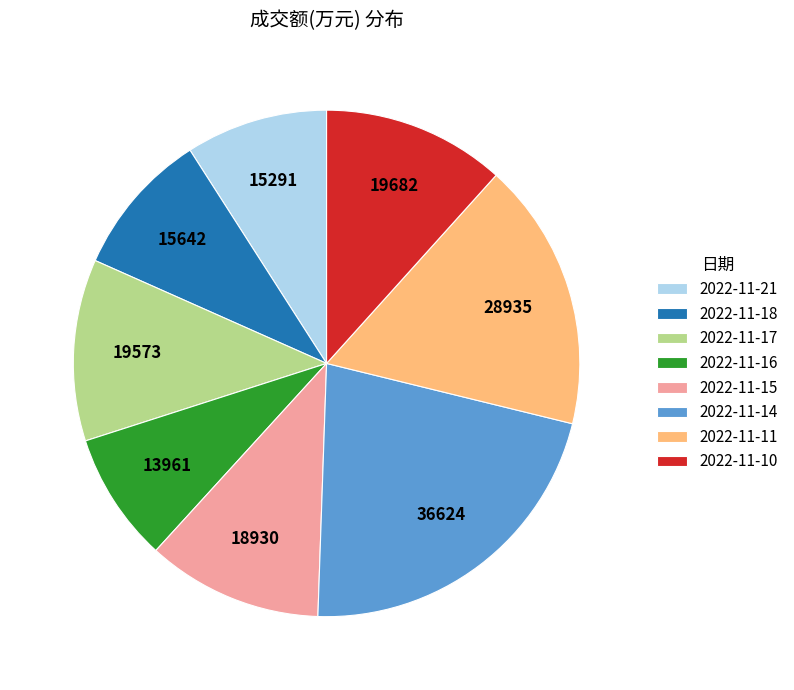

Combined, do 2022-11-17 and 2022-11-18 account for over 50%?

No